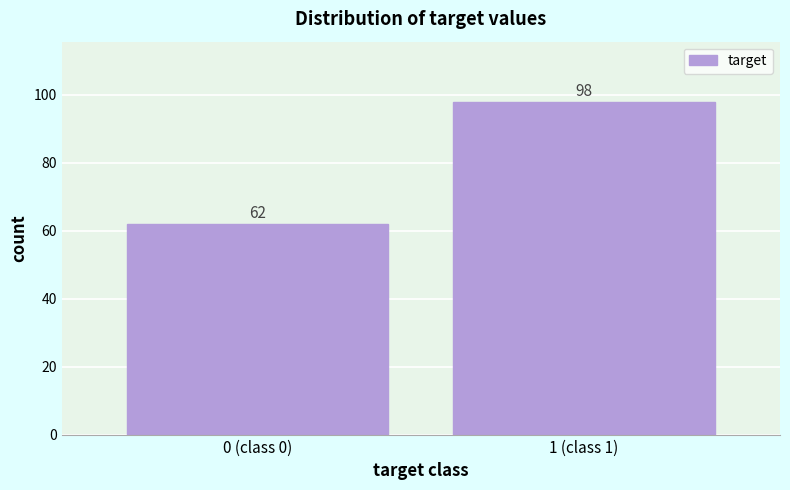

Reading left to right, what are all the values shown in this chart?

62	98